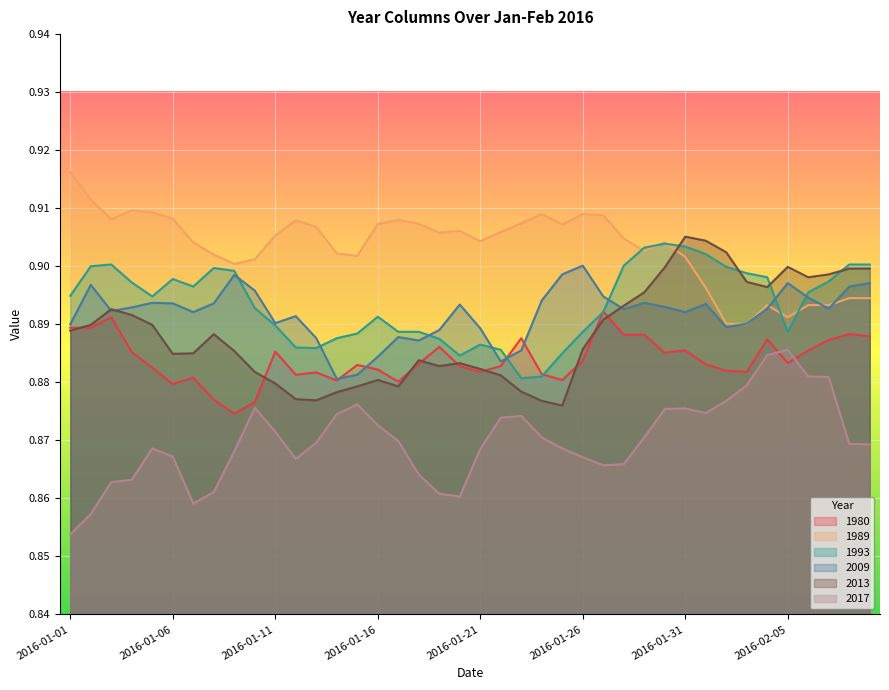

Reading left to right, extract all data points from this chart.

1980: 2016-01-01=0.9	2016-01-02=0.9	2016-01-03=0.9	2016-01-04=0.9	2016-01-05=0.9	2016-01-06=0.9	2016-01-07=0.9	2016-01-08=0.9	2016-01-09=0.9	2016-01-10=0.9	2016-01-11=0.9	2016-01-12=0.9	2016-01-13=0.9	2016-01-14=0.9	2016-01-15=0.9	2016-01-16=0.9	2016-01-17=0.9	2016-01-18=0.9	2016-01-19=0.9	2016-01-20=0.9	2016-01-21=0.9	2016-01-22=0.9	2016-01-23=0.9	2016-01-24=0.9	2016-01-25=0.9	2016-01-26=0.9	2016-01-27=0.9	2016-01-28=0.9	2016-01-29=0.9	2016-01-30=0.9	2016-01-31=0.9	2016-02-01=0.9	2016-02-02=0.9	2016-02-03=0.9	2016-02-04=0.9	2016-02-05=0.9	2016-02-06=0.9	2016-02-07=0.9	2016-02-08=0.9	2016-02-09=0.9
1989: 2016-01-01=0.9	2016-01-02=0.9	2016-01-03=0.9	2016-01-04=0.9	2016-01-05=0.9	2016-01-06=0.9	2016-01-07=0.9	2016-01-08=0.9	2016-01-09=0.9	2016-01-10=0.9	2016-01-11=0.9	2016-01-12=0.9	2016-01-13=0.9	2016-01-14=0.9	2016-01-15=0.9	2016-01-16=0.9	2016-01-17=0.9	2016-01-18=0.9	2016-01-19=0.9	2016-01-20=0.9	2016-01-21=0.9	2016-01-22=0.9	2016-01-23=0.9	2016-01-24=0.9	2016-01-25=0.9	2016-01-26=0.9	2016-01-27=0.9	2016-01-28=0.9	2016-01-29=0.9	2016-01-30=0.9	2016-01-31=0.9	2016-02-01=0.9	2016-02-02=0.9	2016-02-03=0.9	2016-02-04=0.9	2016-02-05=0.9	2016-02-06=0.9	2016-02-07=0.9	2016-02-08=0.9	2016-02-09=0.9
1993: 2016-01-01=0.9	2016-01-02=0.9	2016-01-03=0.9	2016-01-04=0.9	2016-01-05=0.9	2016-01-06=0.9	2016-01-07=0.9	2016-01-08=0.9	2016-01-09=0.9	2016-01-10=0.9	2016-01-11=0.9	2016-01-12=0.9	2016-01-13=0.9	2016-01-14=0.9	2016-01-15=0.9	2016-01-16=0.9	2016-01-17=0.9	2016-01-18=0.9	2016-01-19=0.9	2016-01-20=0.9	2016-01-21=0.9	2016-01-22=0.9	2016-01-23=0.9	2016-01-24=0.9	2016-01-25=0.9	2016-01-26=0.9	2016-01-27=0.9	2016-01-28=0.9	2016-01-29=0.9	2016-01-30=0.9	2016-01-31=0.9	2016-02-01=0.9	2016-02-02=0.9	2016-02-03=0.9	2016-02-04=0.9	2016-02-05=0.9	2016-02-06=0.9	2016-02-07=0.9	2016-02-08=0.9	2016-02-09=0.9
2009: 2016-01-01=0.9	2016-01-02=0.9	2016-01-03=0.9	2016-01-04=0.9	2016-01-05=0.9	2016-01-06=0.9	2016-01-07=0.9	2016-01-08=0.9	2016-01-09=0.9	2016-01-10=0.9	2016-01-11=0.9	2016-01-12=0.9	2016-01-13=0.9	2016-01-14=0.9	2016-01-15=0.9	2016-01-16=0.9	2016-01-17=0.9	2016-01-18=0.9	2016-01-19=0.9	2016-01-20=0.9	2016-01-21=0.9	2016-01-22=0.9	2016-01-23=0.9	2016-01-24=0.9	2016-01-25=0.9	2016-01-26=0.9	2016-01-27=0.9	2016-01-28=0.9	2016-01-29=0.9	2016-01-30=0.9	2016-01-31=0.9	2016-02-01=0.9	2016-02-02=0.9	2016-02-03=0.9	2016-02-04=0.9	2016-02-05=0.9	2016-02-06=0.9	2016-02-07=0.9	2016-02-08=0.9	2016-02-09=0.9
2013: 2016-01-01=0.9	2016-01-02=0.9	2016-01-03=0.9	2016-01-04=0.9	2016-01-05=0.9	2016-01-06=0.9	2016-01-07=0.9	2016-01-08=0.9	2016-01-09=0.9	2016-01-10=0.9	2016-01-11=0.9	2016-01-12=0.9	2016-01-13=0.9	2016-01-14=0.9	2016-01-15=0.9	2016-01-16=0.9	2016-01-17=0.9	2016-01-18=0.9	2016-01-19=0.9	2016-01-20=0.9	2016-01-21=0.9	2016-01-22=0.9	2016-01-23=0.9	2016-01-24=0.9	2016-01-25=0.9	2016-01-26=0.9	2016-01-27=0.9	2016-01-28=0.9	2016-01-29=0.9	2016-01-30=0.9	2016-01-31=0.9	2016-02-01=0.9	2016-02-02=0.9	2016-02-03=0.9	2016-02-04=0.9	2016-02-05=0.9	2016-02-06=0.9	2016-02-07=0.9	2016-02-08=0.9	2016-02-09=0.9
2017: 2016-01-01=0.9	2016-01-02=0.9	2016-01-03=0.9	2016-01-04=0.9	2016-01-05=0.9	2016-01-06=0.9	2016-01-07=0.9	2016-01-08=0.9	2016-01-09=0.9	2016-01-10=0.9	2016-01-11=0.9	2016-01-12=0.9	2016-01-13=0.9	2016-01-14=0.9	2016-01-15=0.9	2016-01-16=0.9	2016-01-17=0.9	2016-01-18=0.9	2016-01-19=0.9	2016-01-20=0.9	2016-01-21=0.9	2016-01-22=0.9	2016-01-23=0.9	2016-01-24=0.9	2016-01-25=0.9	2016-01-26=0.9	2016-01-27=0.9	2016-01-28=0.9	2016-01-29=0.9	2016-01-30=0.9	2016-01-31=0.9	2016-02-01=0.9	2016-02-02=0.9	2016-02-03=0.9	2016-02-04=0.9	2016-02-05=0.9	2016-02-06=0.9	2016-02-07=0.9	2016-02-08=0.9	2016-02-09=0.9